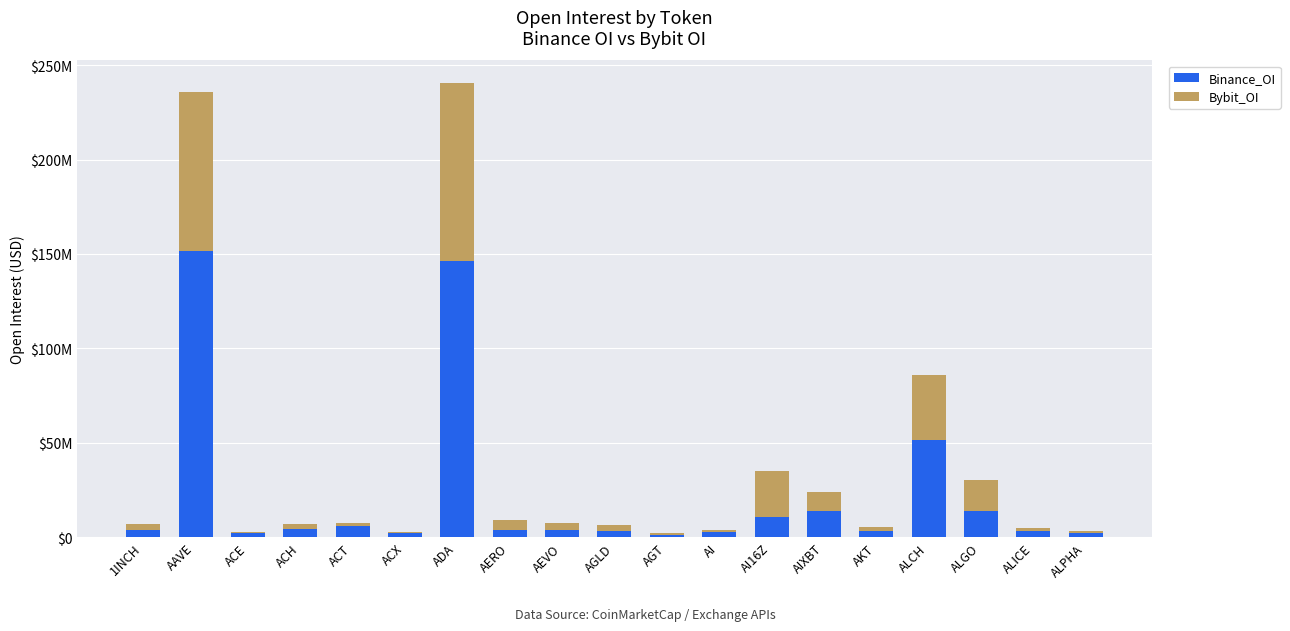

Are the bars horizontal?

No